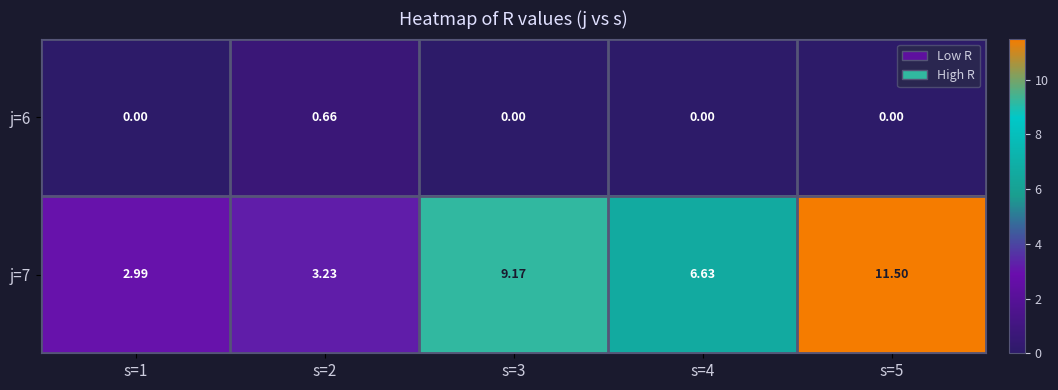

Is the value of j=7 at s=2 greater than the value of j=6 at s=5?

Yes